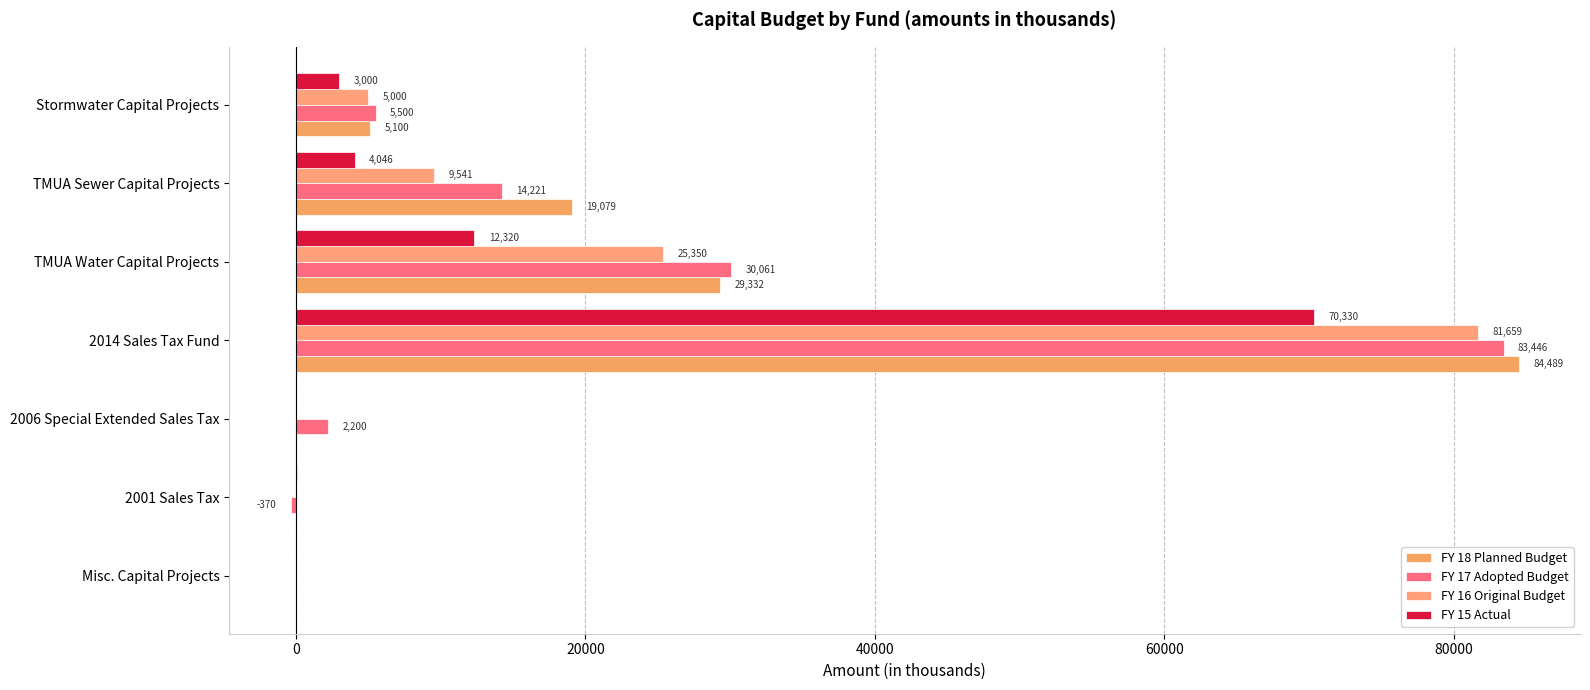

Which series has the widest spread of values?

FY 18 Planned Budget